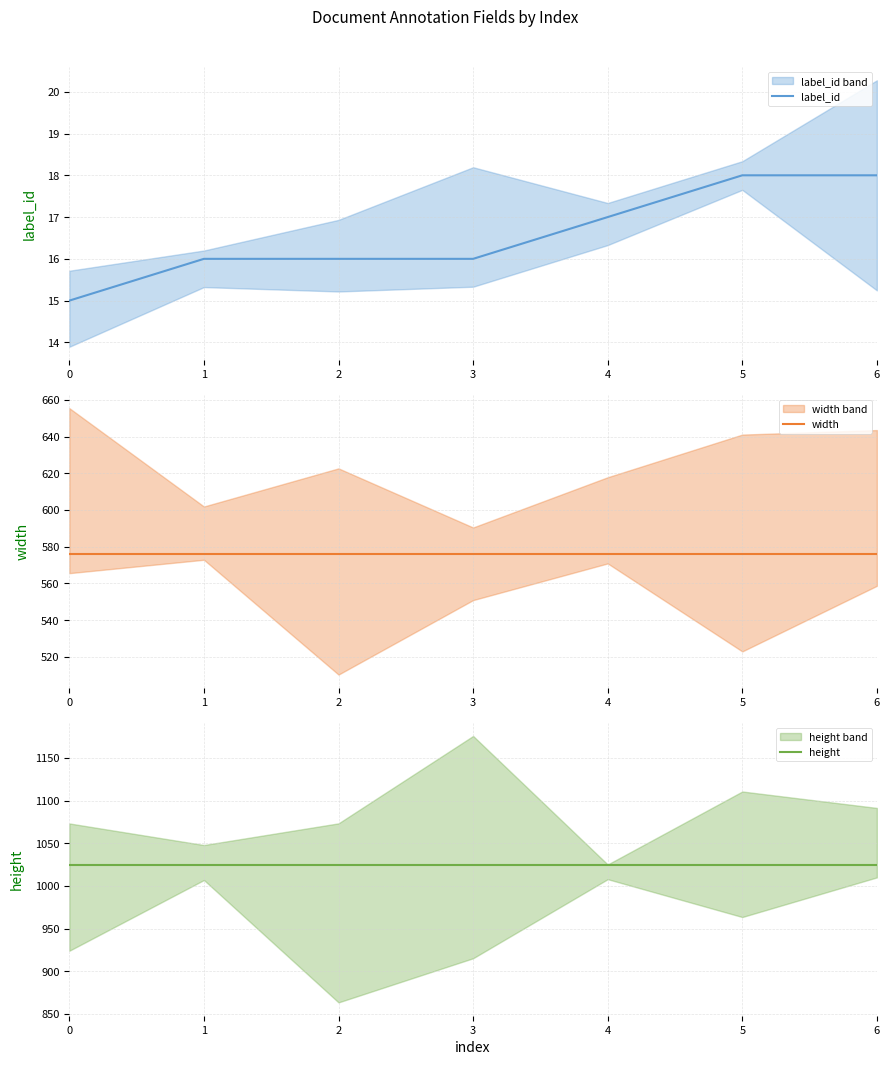

Reading left to right, what are all the values shown in this chart?

label_id: 0=15	1=16	2=16	3=16	4=17	5=18	6=18
width: 0=576	1=576	2=576	3=576	4=576	5=576	6=576
height: 0=1024	1=1024	2=1024	3=1024	4=1024	5=1024	6=1024